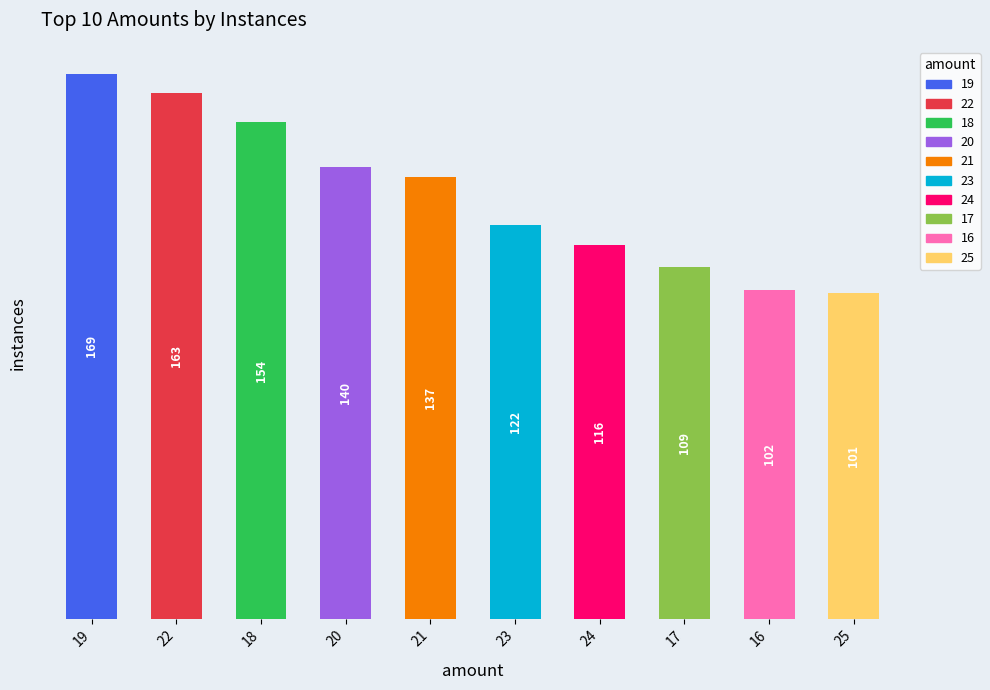

What is the change in value from 19 to 21?

-32